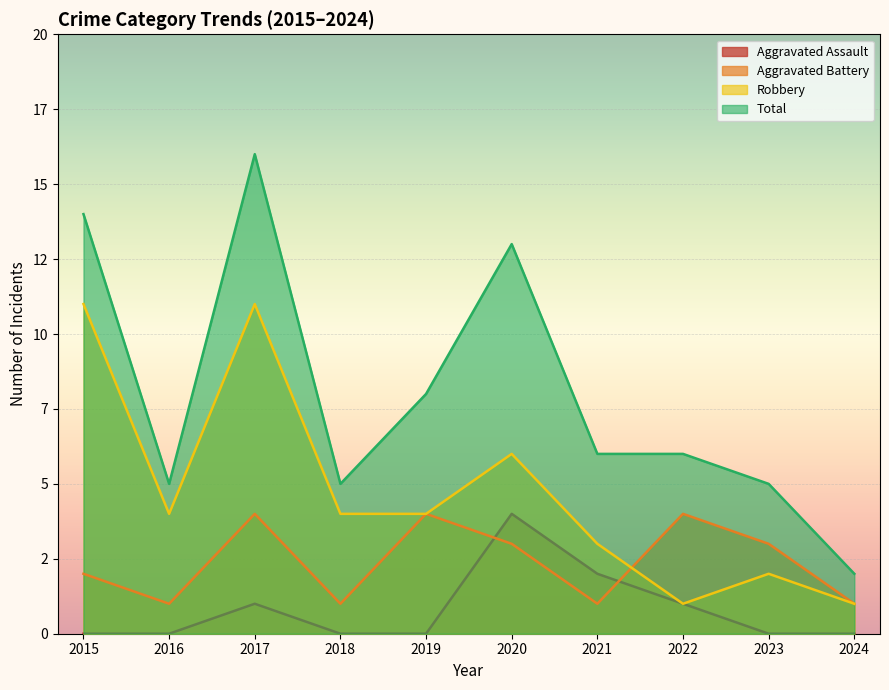

How many values in the Aggravated Battery series are below 3?

5